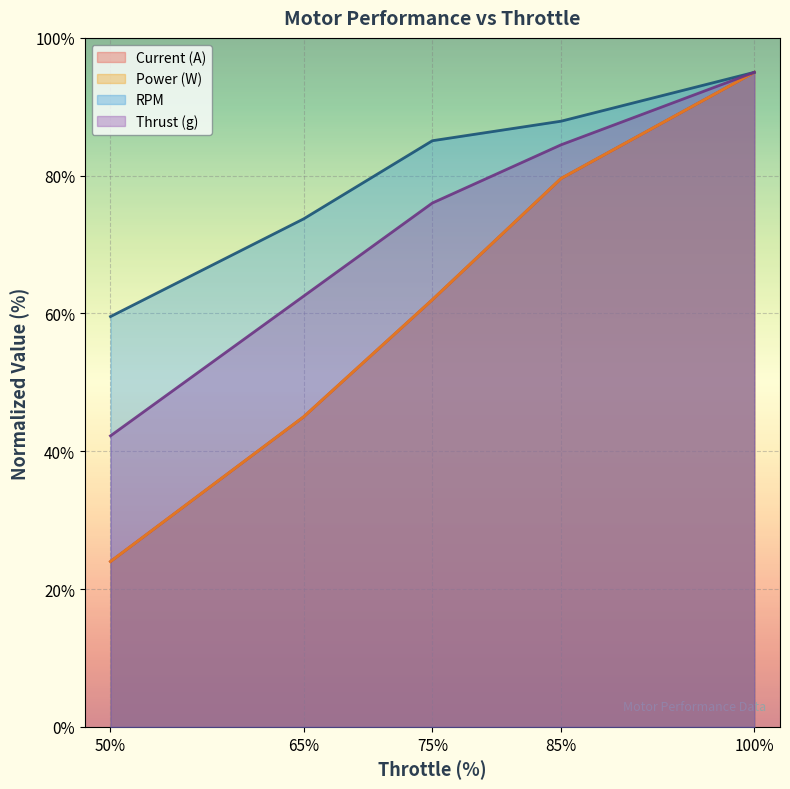

What is the spread (max minus min) of values at 85?

8.3